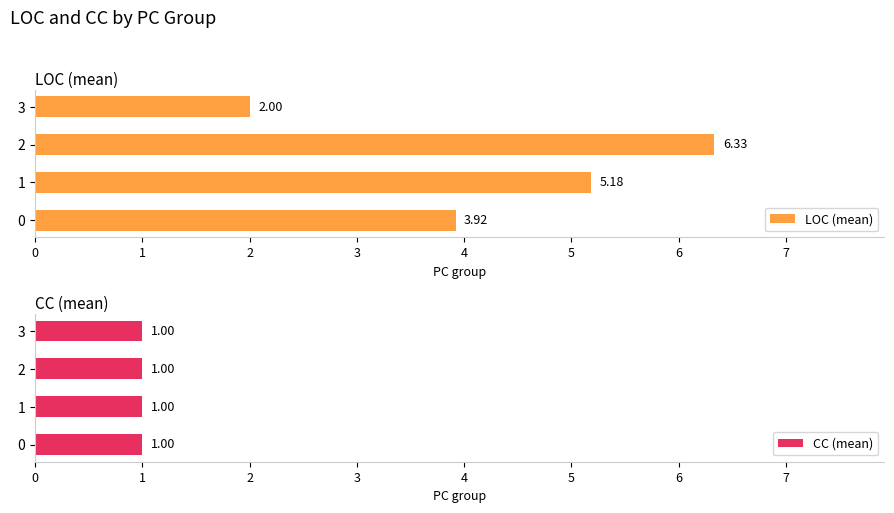

Rank the series by their maximum value, from highest to lowest.

LOC (mean), CC (mean)